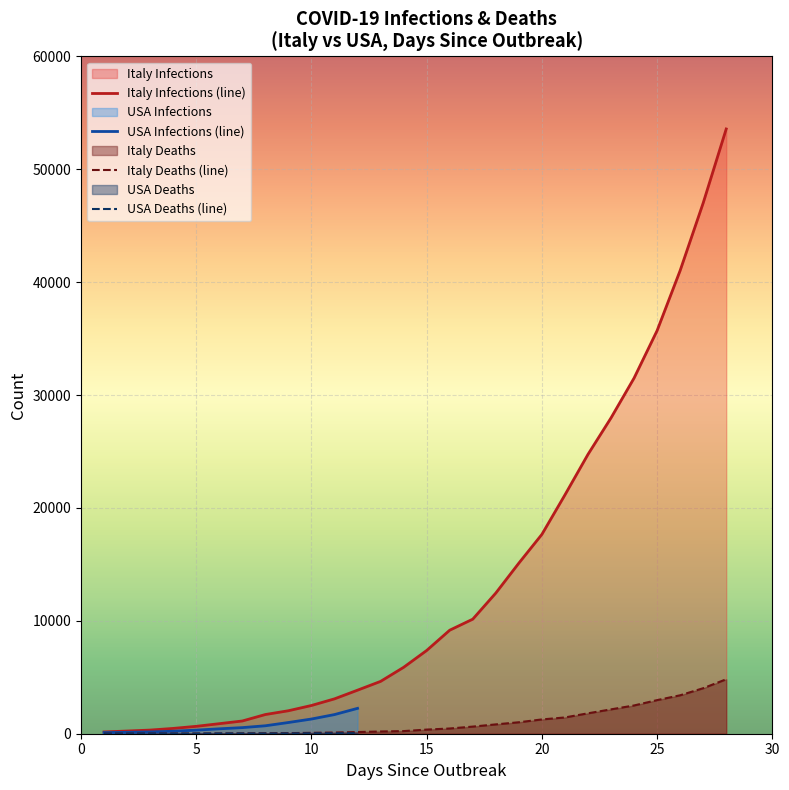

The chart shows a value of 5529 at 10. True or false?

False